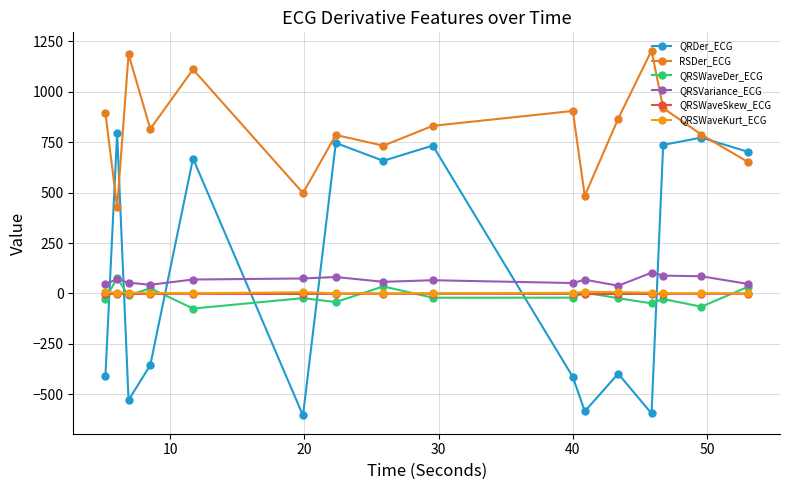

True or false: QRSWaveDer_ECG and RSDer_ECG intersect in this chart.

False